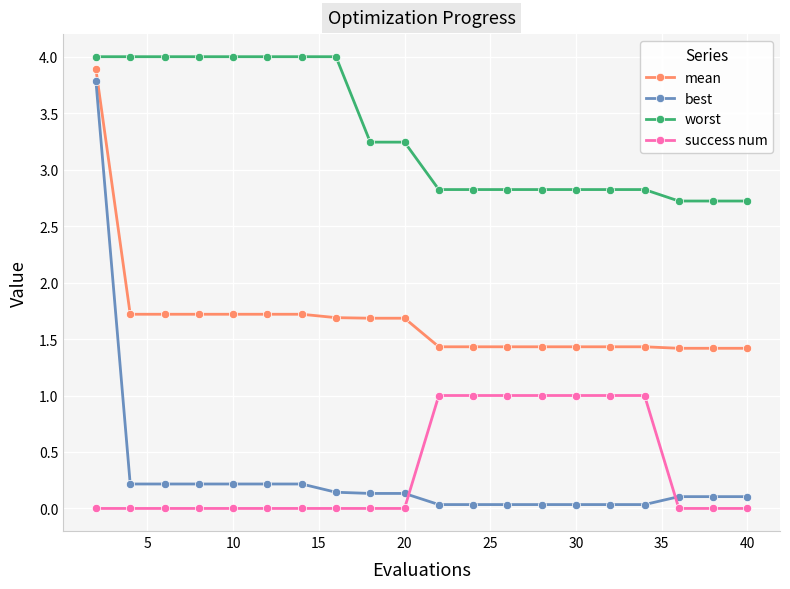

How many mean values are between 1 and 2?

19